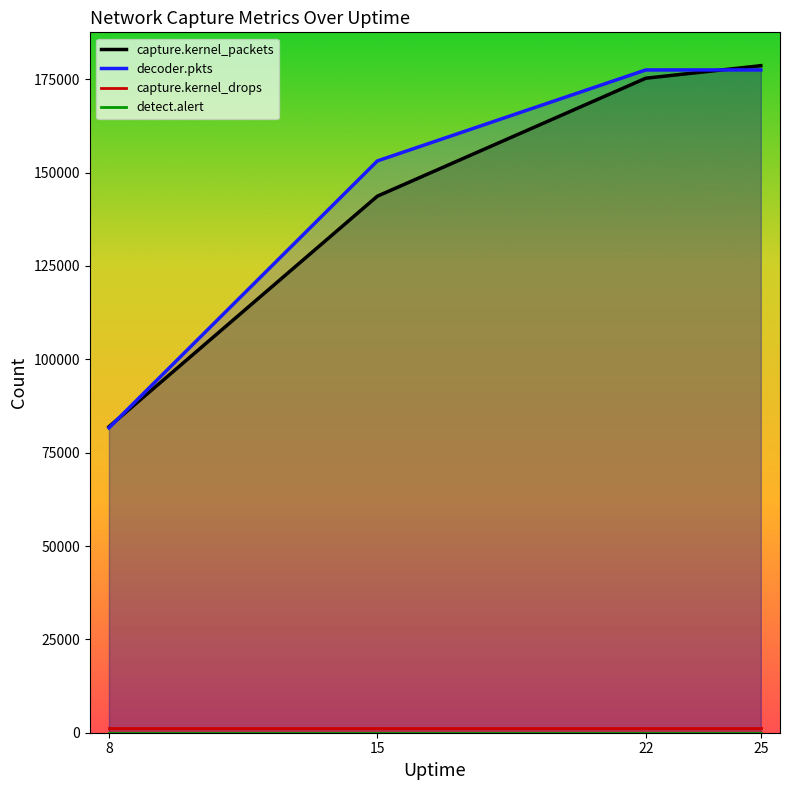

True or false: detect.alert has more than 1 points higher than both neighbors.

False